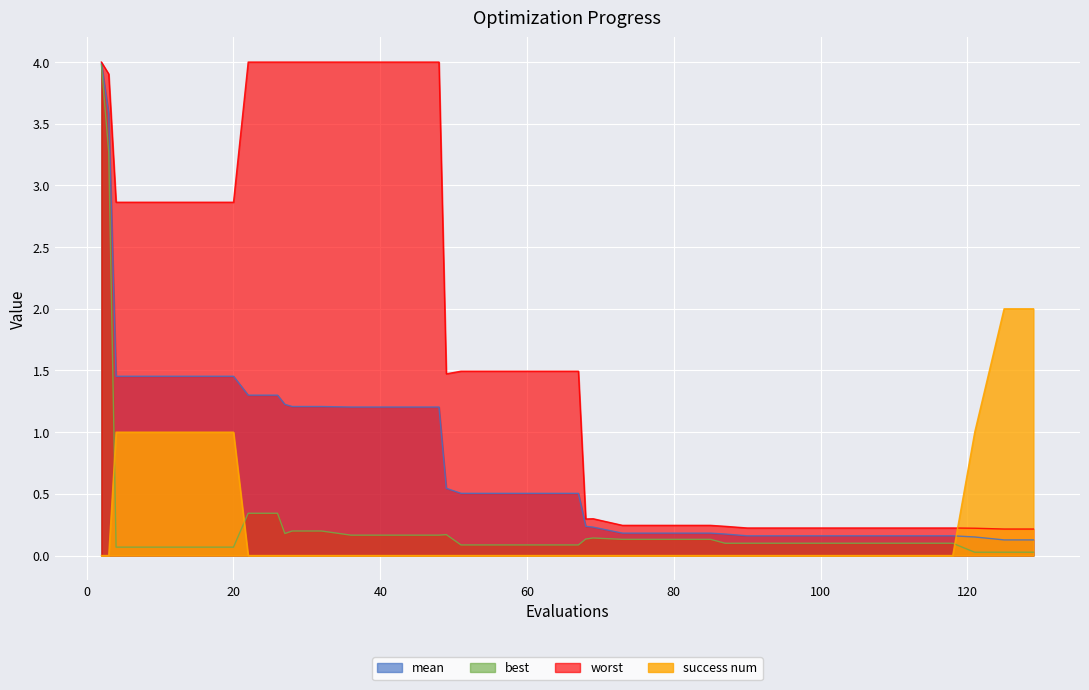

How many intersections are there between best and success num?

3